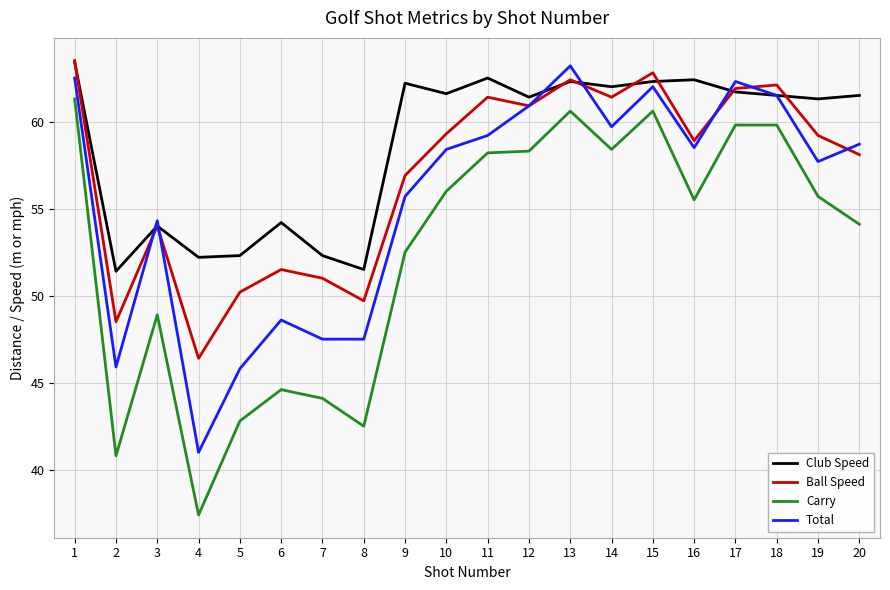

Rank the series at 11 from lowest to highest value.

Carry, Total, Ball Speed, Club Speed